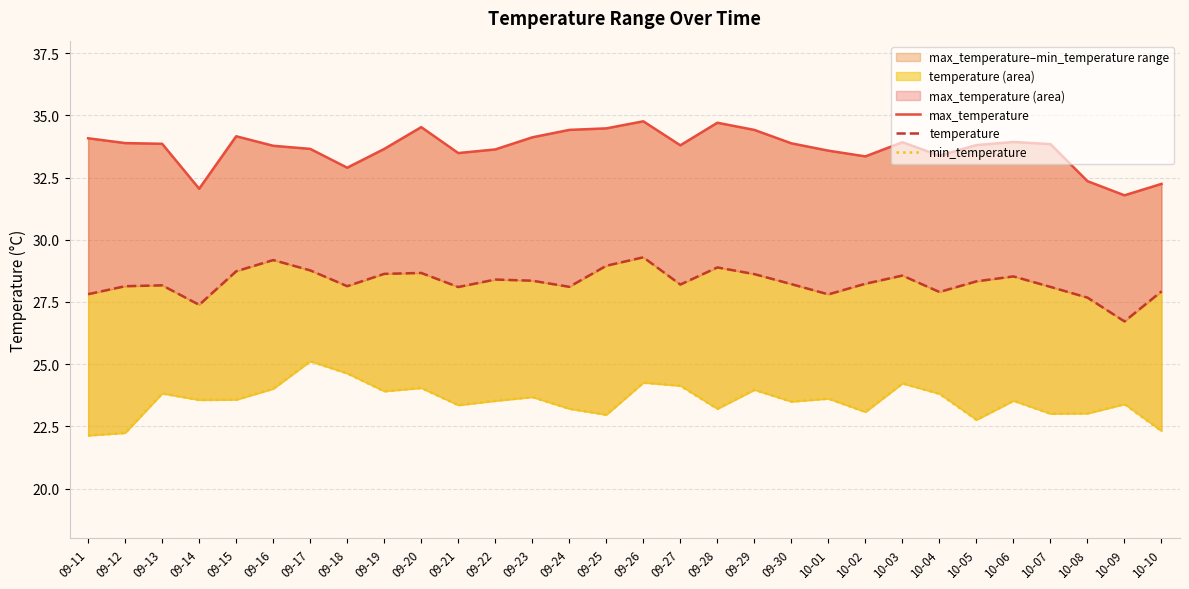

What are all the series names shown in the legend?

max_temperature, temperature, min_temperature